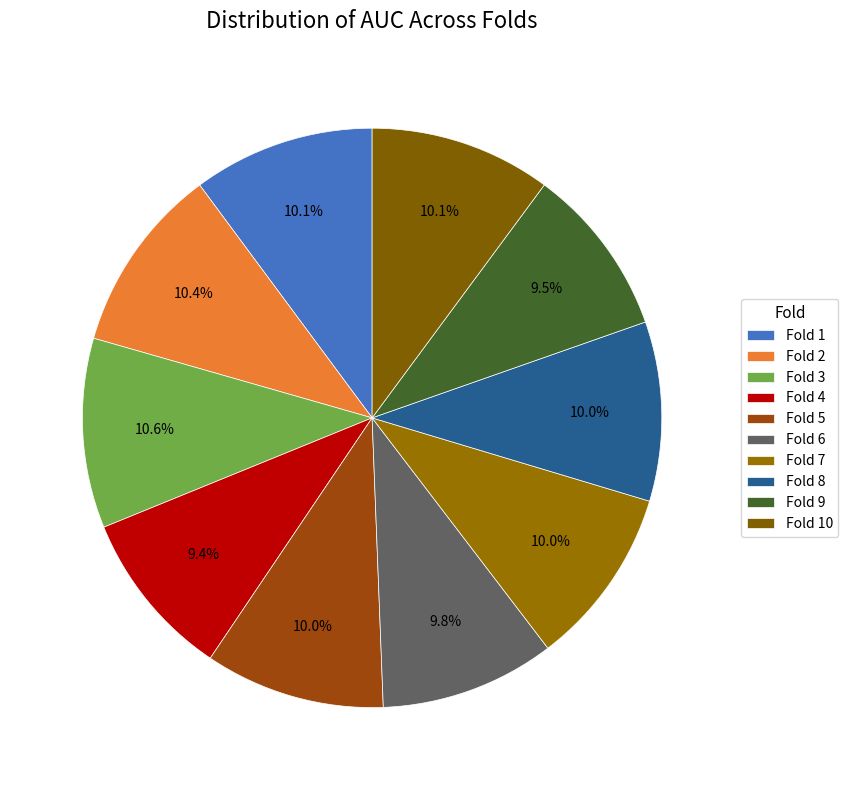

True or false: Fold 5 accounts for 10% of the total.

True